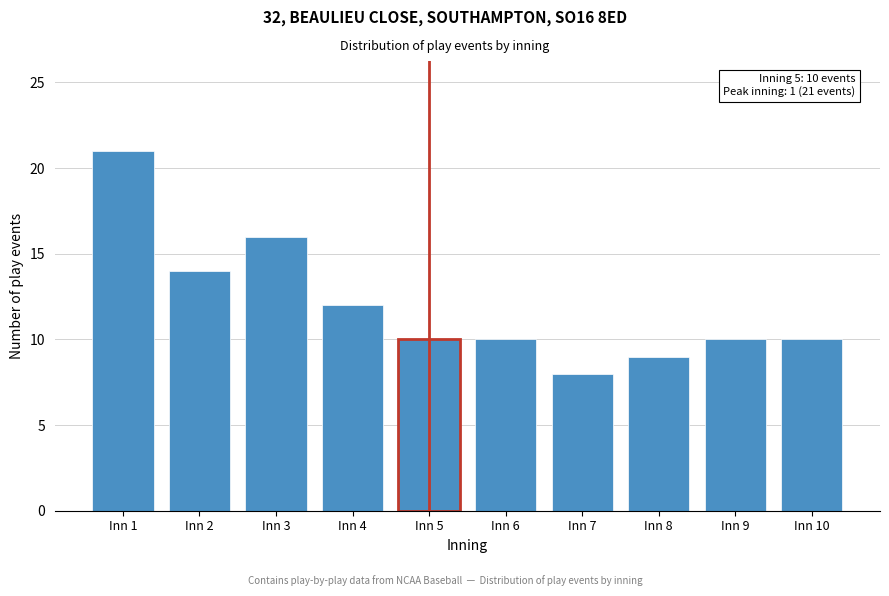

Reading left to right, transcribe all the data shown in this chart.

21	14	16	12	10	10	8	9	10	10